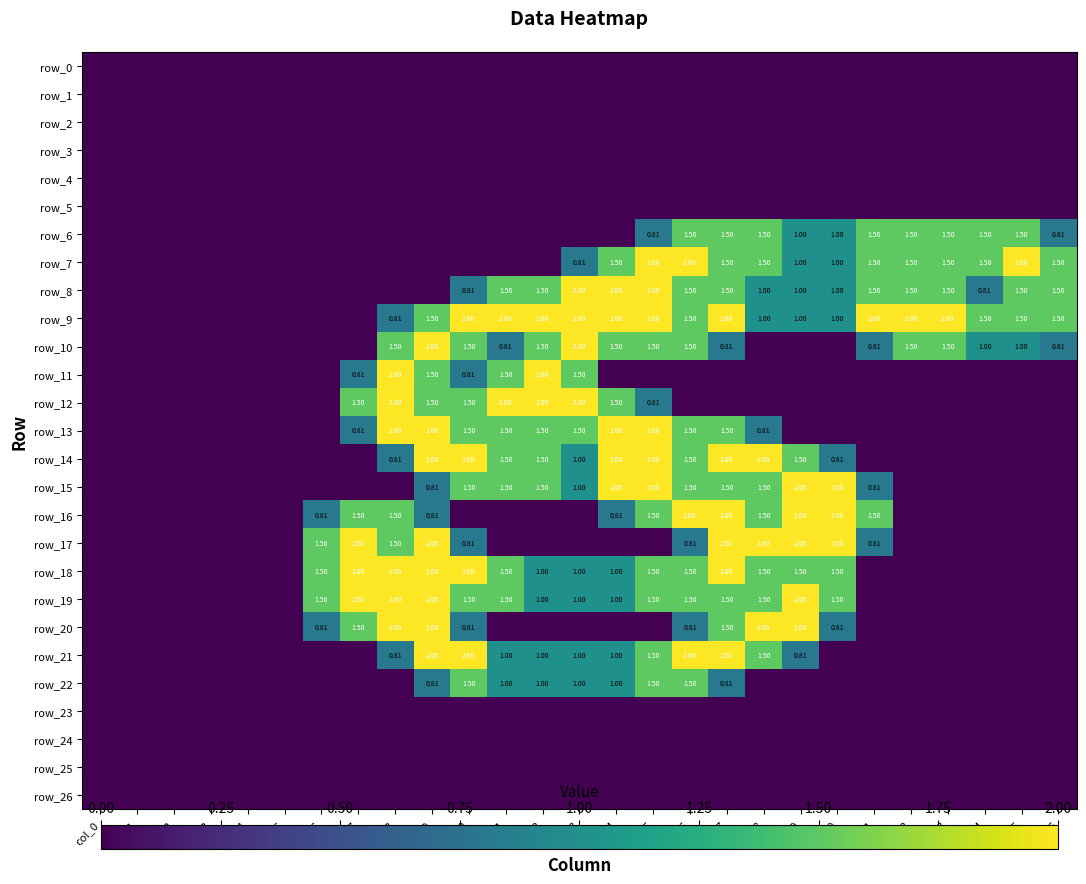

The value of row_11 at col_0 is -0.8. True or false?

False